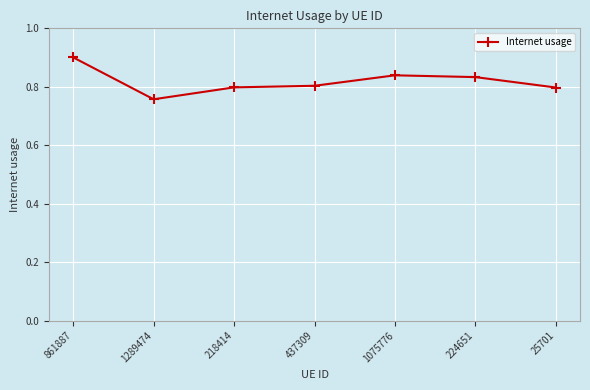

How many lines are shown in the chart?

1